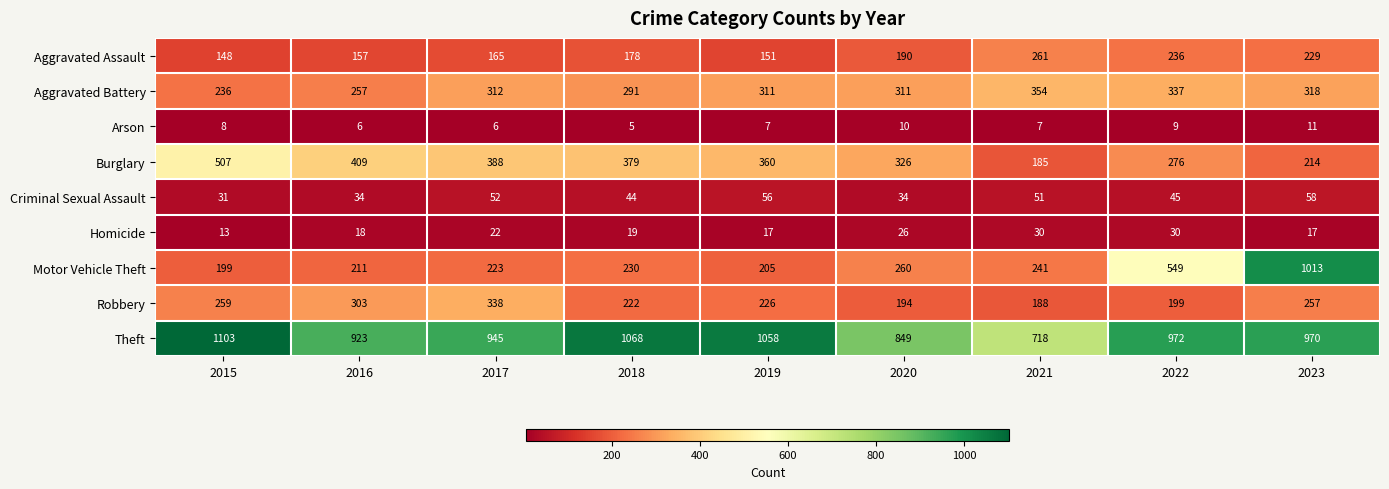

Which series has the largest range (max minus min)?

Motor Vehicle Theft